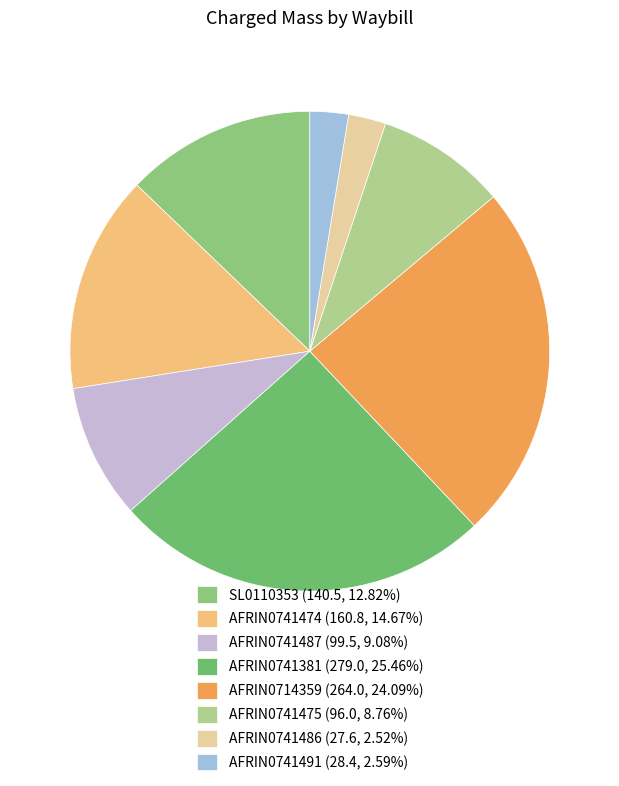

Which category has the biggest portion of the pie?

AFRIN0741381